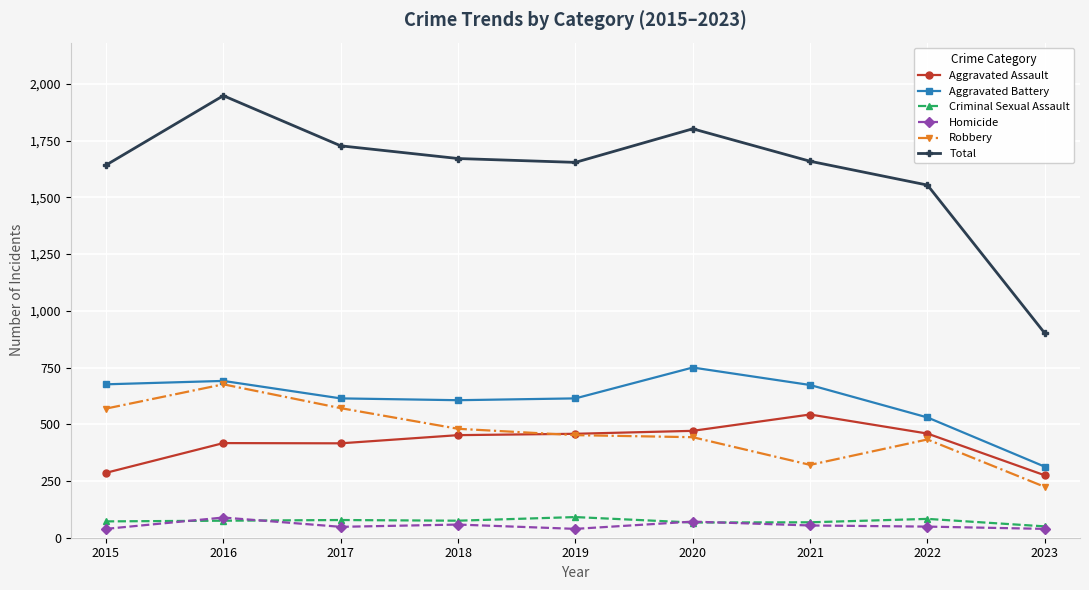

At which category does Robbery reach its first local peak?

2016